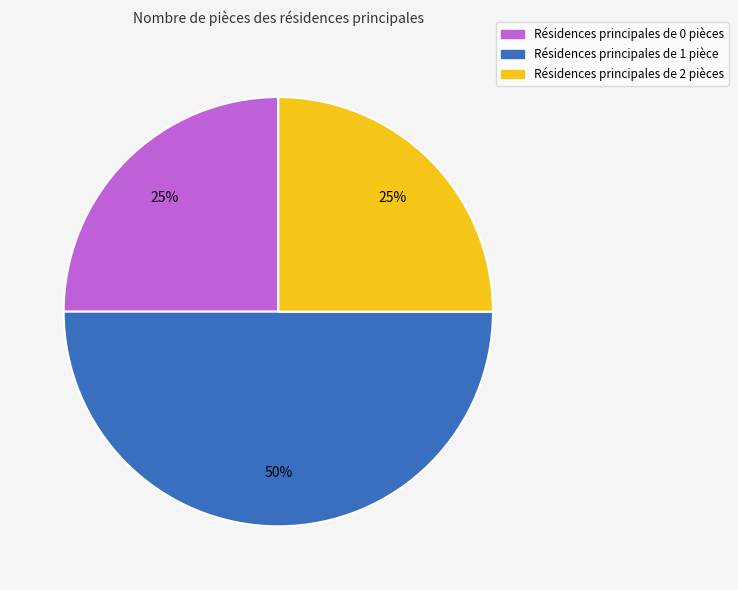

To the nearest percent, what is the difference between the largest and smallest slice percentages?

25%